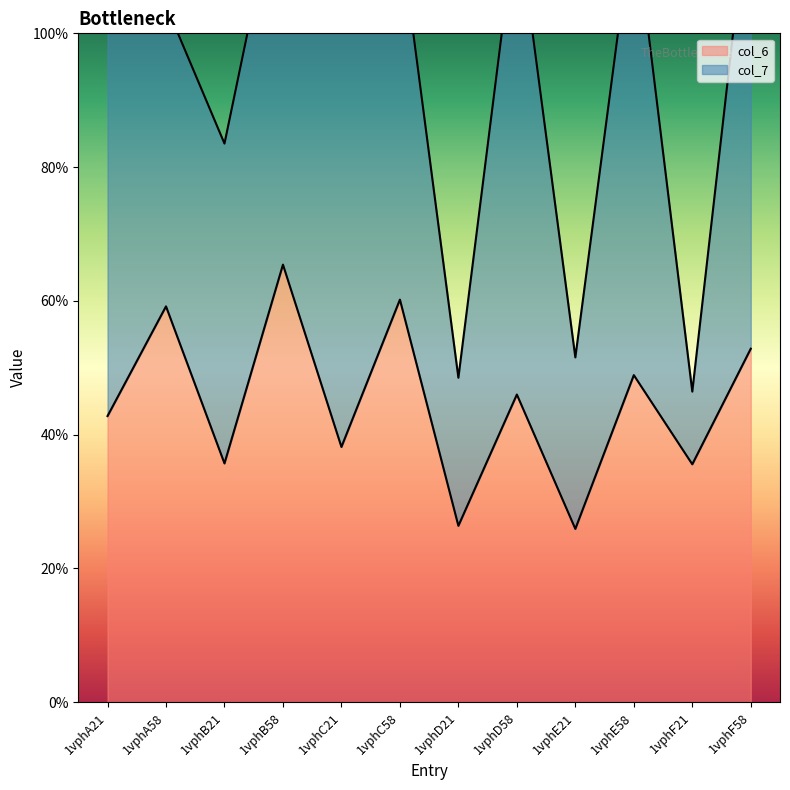

Where is the data nearest to the value 4?

1vphC21